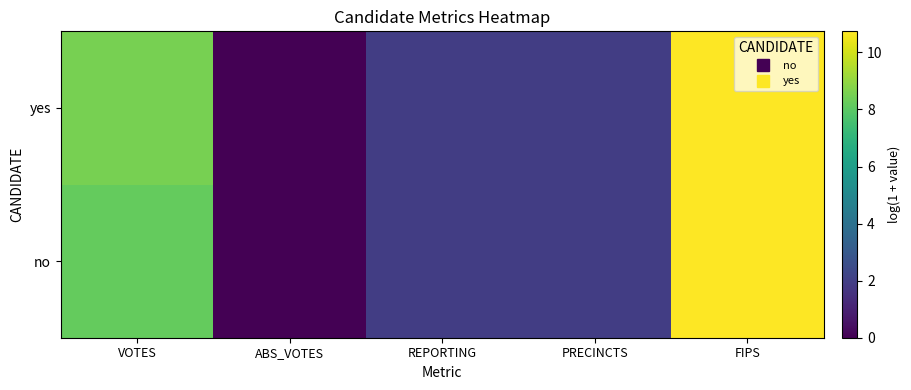

List the series in order of their overall mean, lowest first.

no, yes